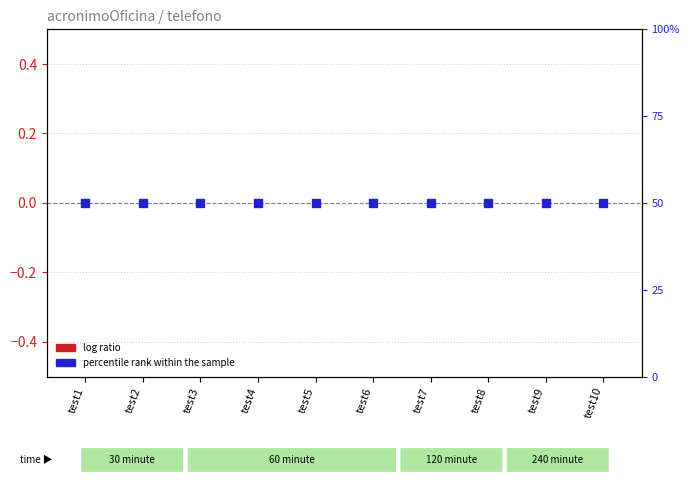

Which series has the largest total across all categories?

percentile rank within the sample